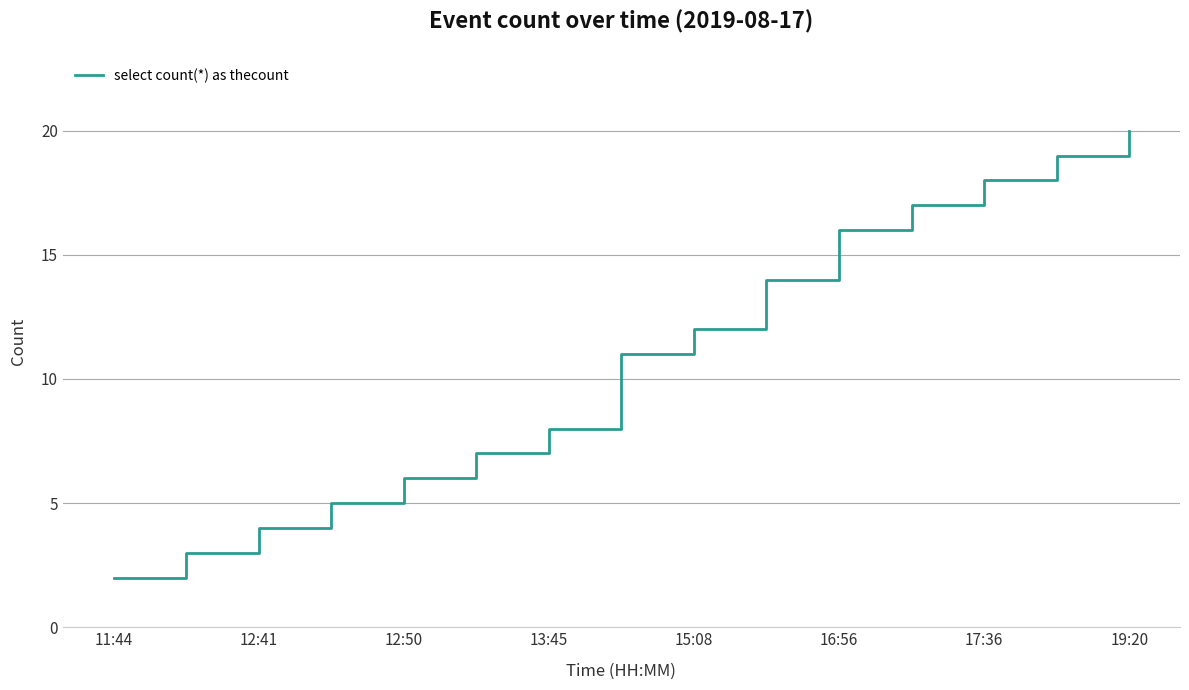

What is the maximum value shown in the chart?

20